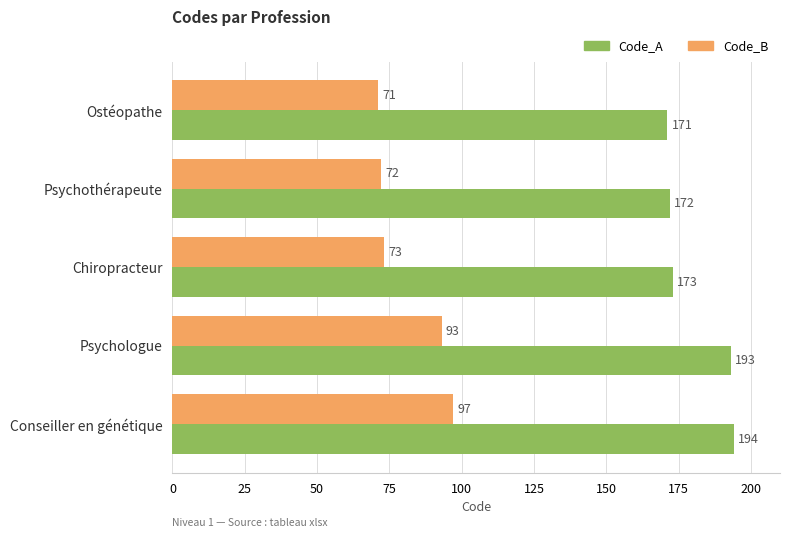

What is the spread (max minus min) of values at Conseiller en génétique?

97